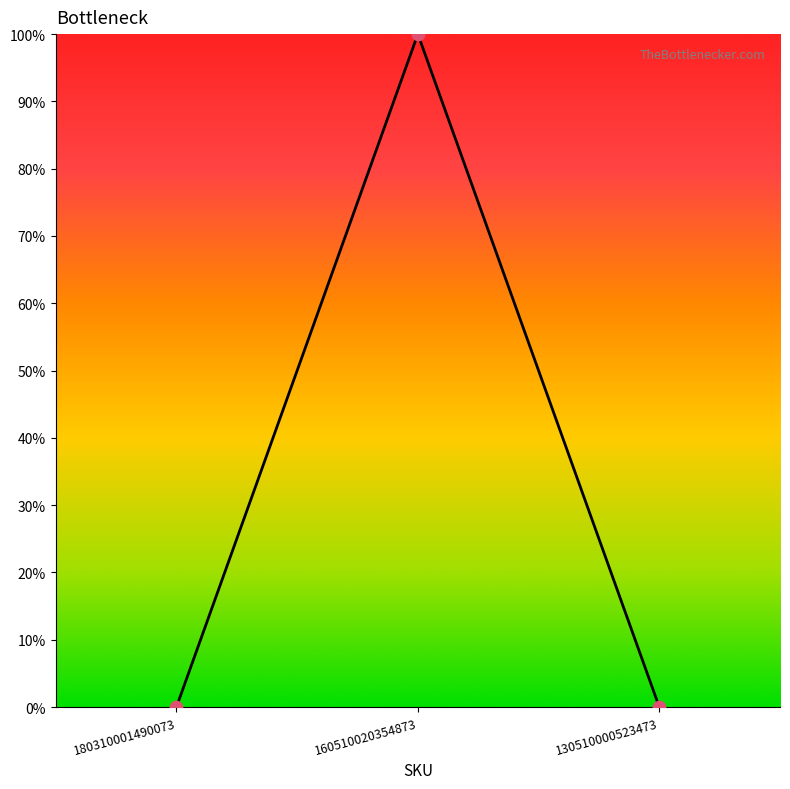

Between 160510020354873 and 180310001490073, which is larger?

160510020354873